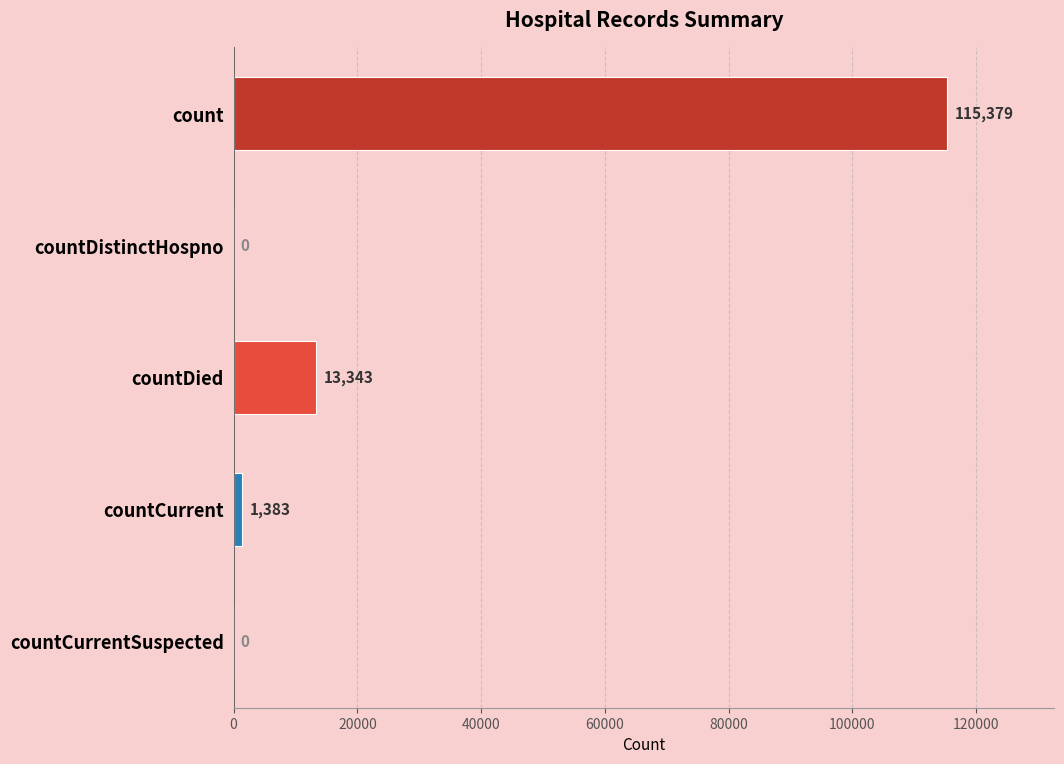

What is the sum of all values?

130105